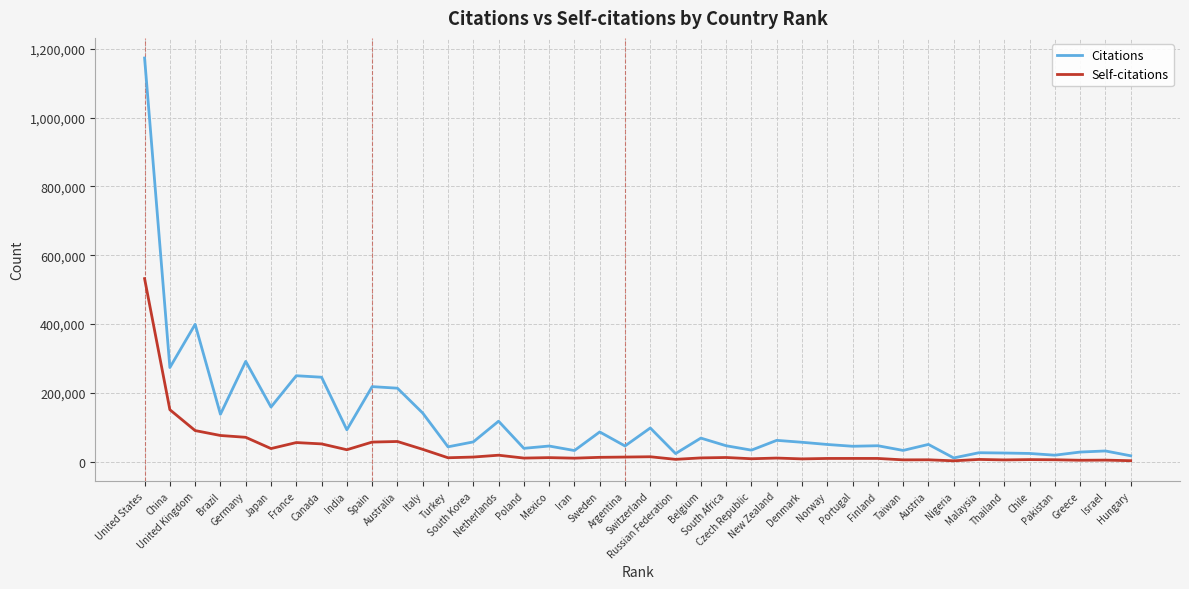

Which series has the widest spread of values?

Citations